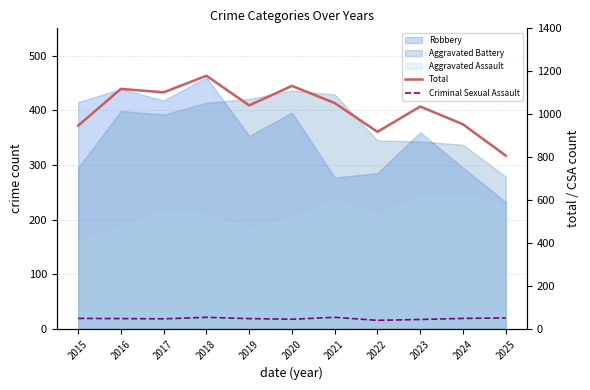

What is the difference between the second highest and second lowest values in the Total series?

214